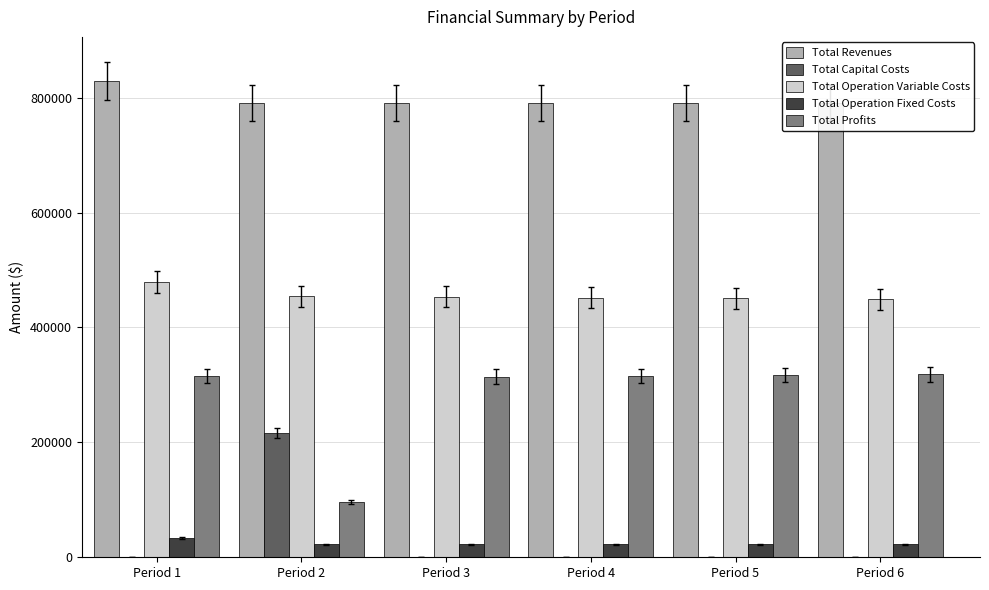

What is the difference between the highest and lowest values at Period 6?

790329.7